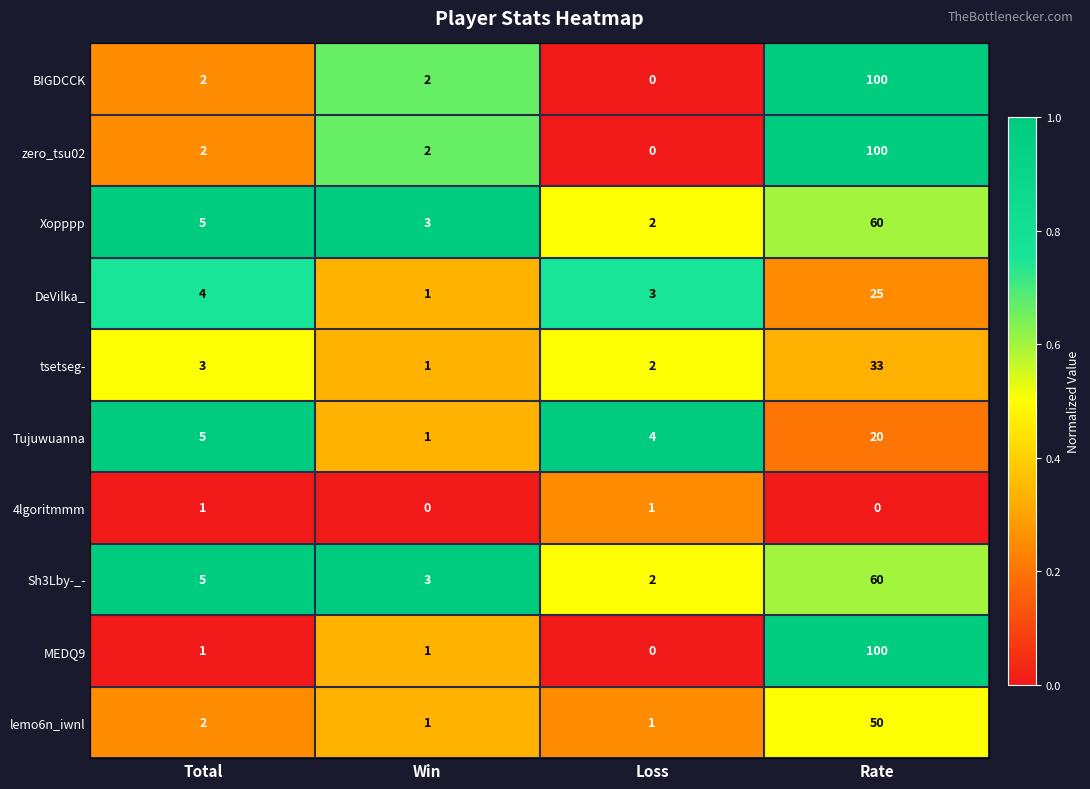

What is the difference between the highest and lowest values at Loss?

4